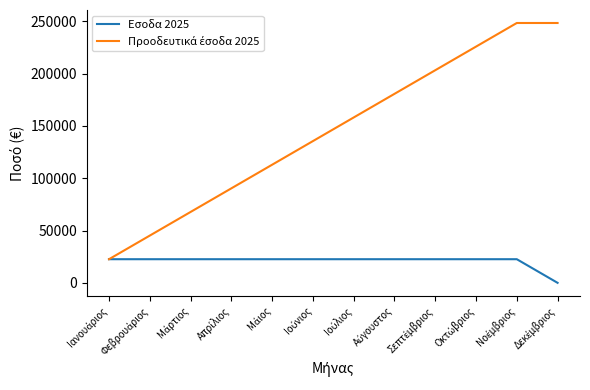

What is the maximum value shown in the chart?

248366.5